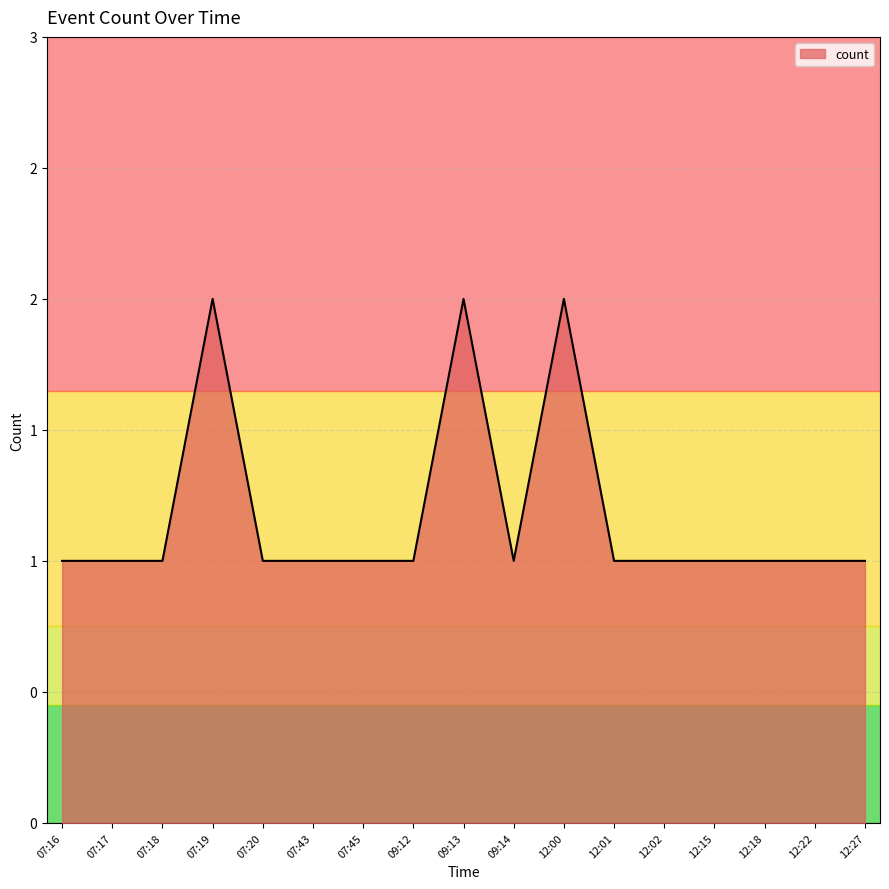

How many values are between 1 and 2?

17